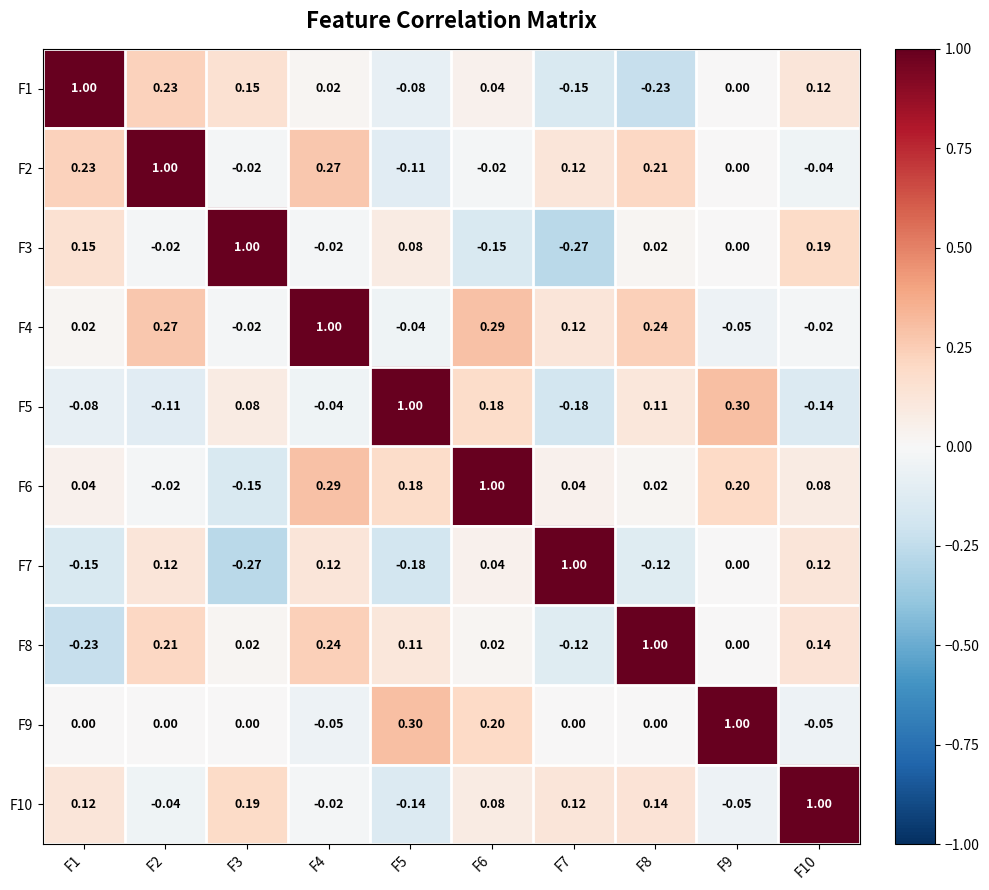

Is the value of F5 at F10 greater than the value of F3 at F8?

No